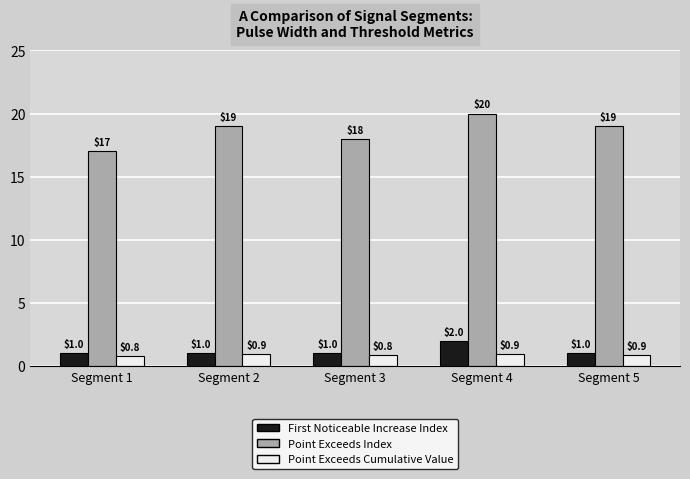

What is the spread (max minus min) of values at Segment 5?

18.1